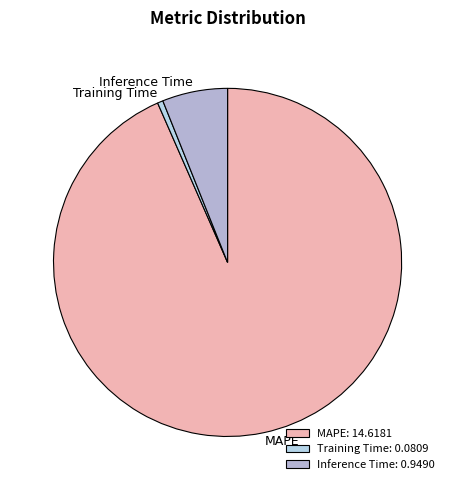

How many segments does this pie chart have?

3